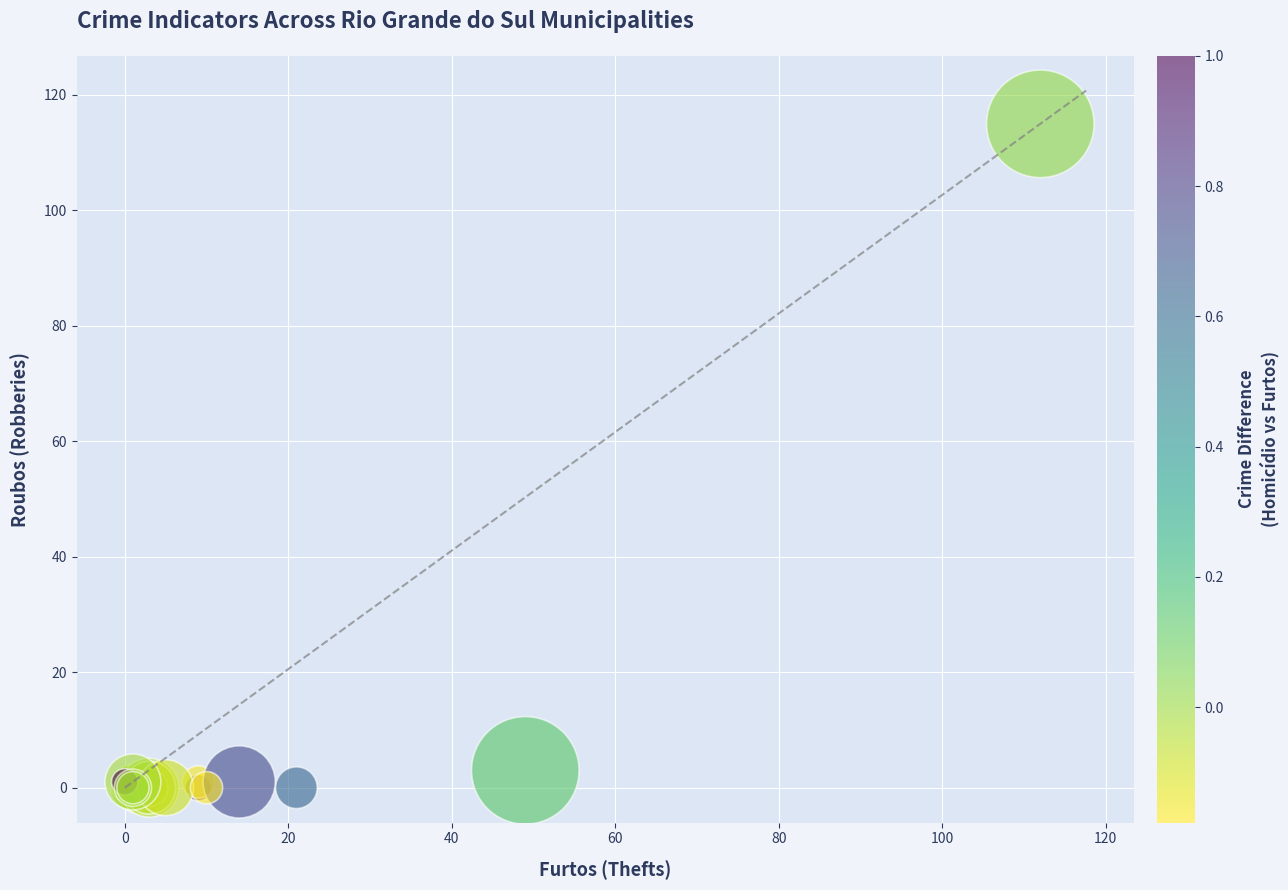

What Y value in the scatter plot is closest to 57?

3